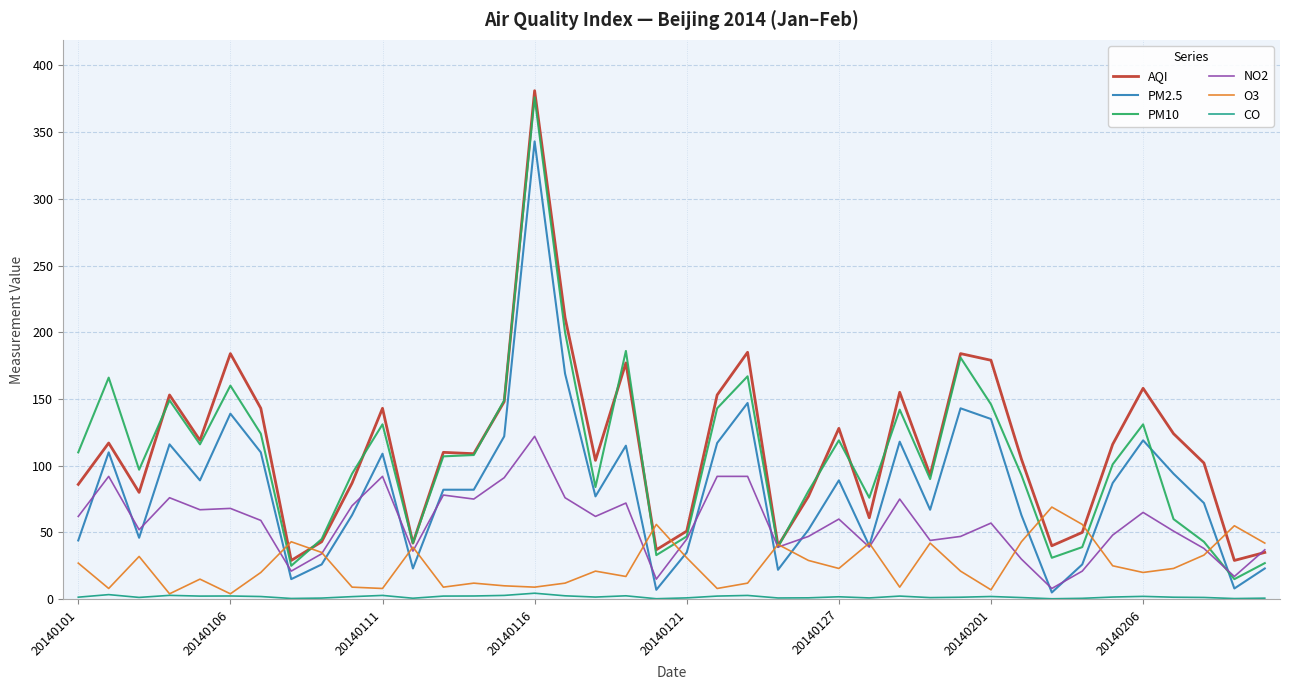

What is the greatest value displayed?

381.0